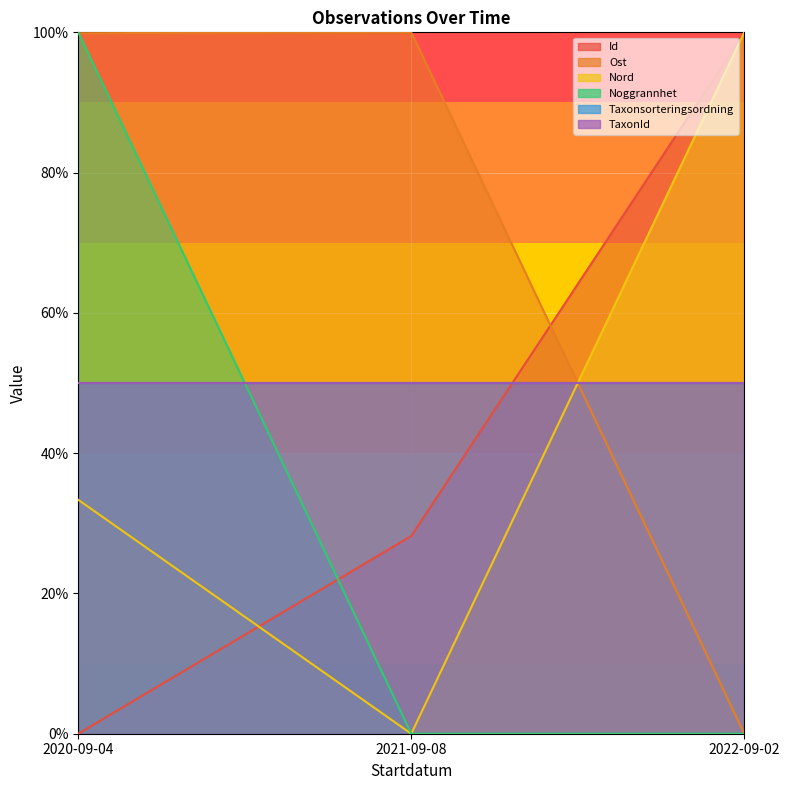

How many lines are shown in the chart?

4